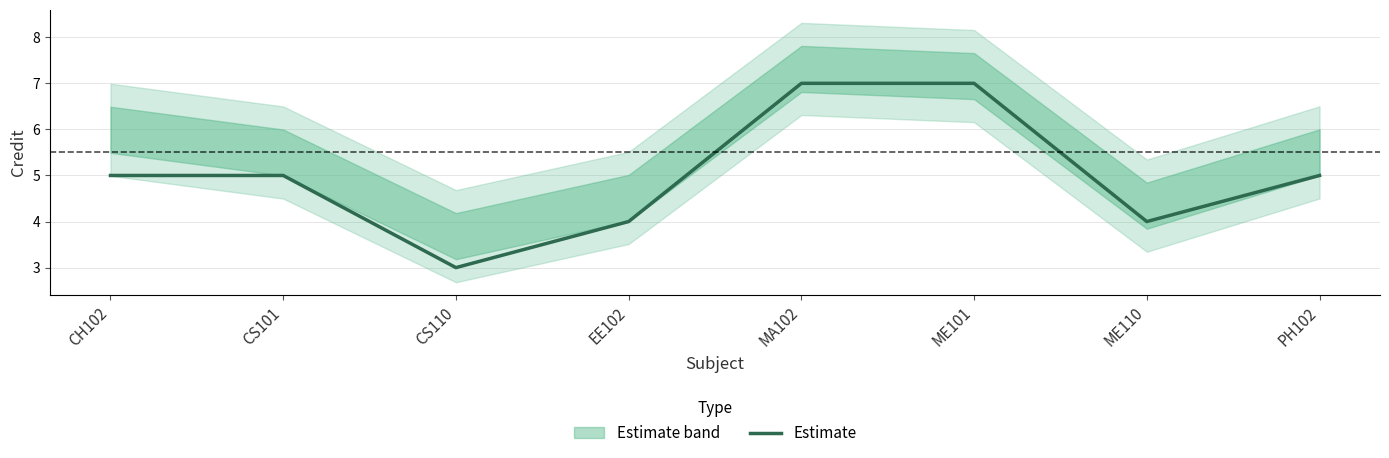

Does the chart display data point markers on the line(s)?

No